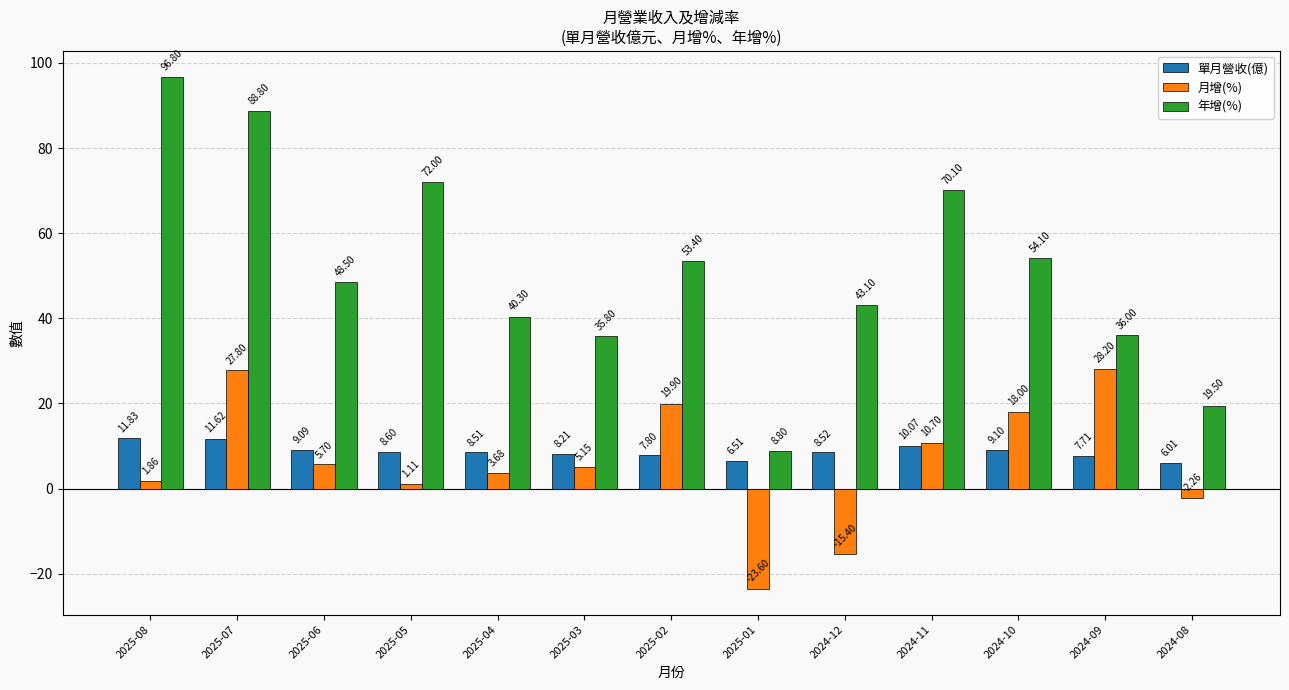

What is the difference between the maximum and second lowest values in the 年增(%) series?

77.3